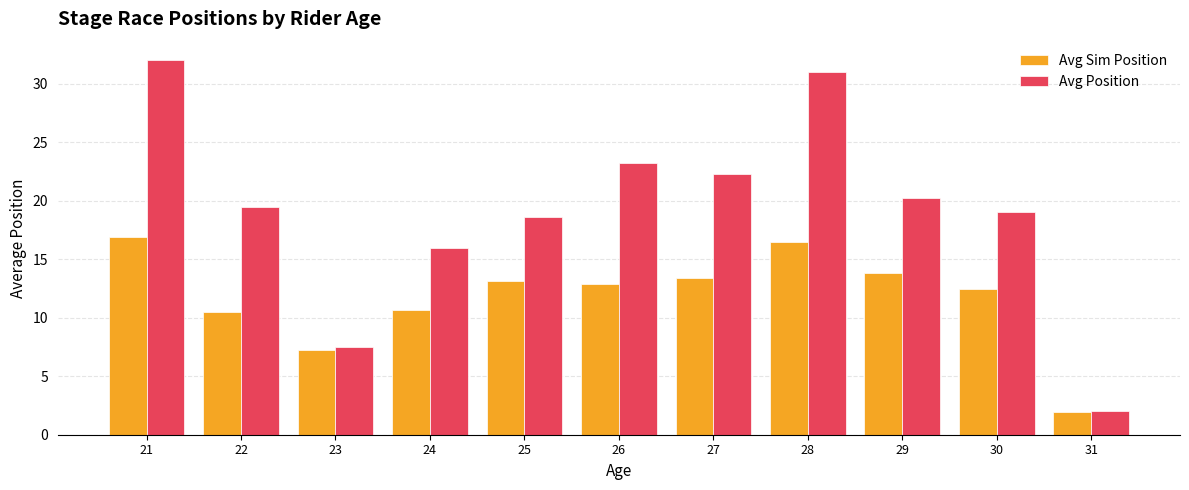

What is the sum of the Avg Sim Position values at 22 and 26?

23.4